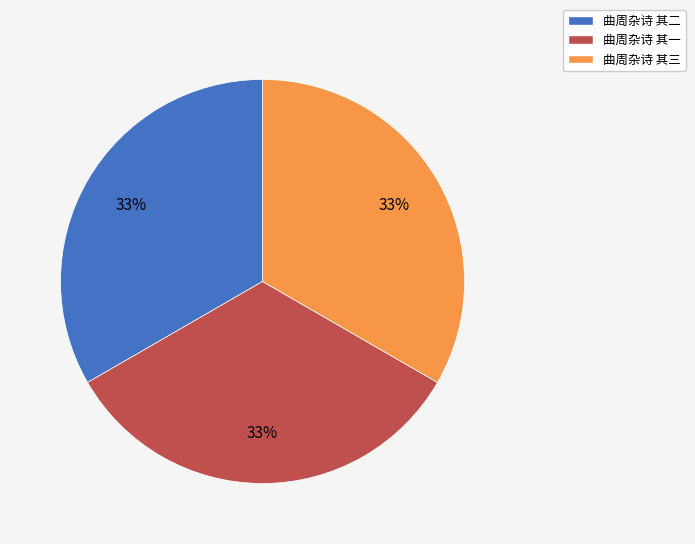

How many slices are in this pie chart?

3